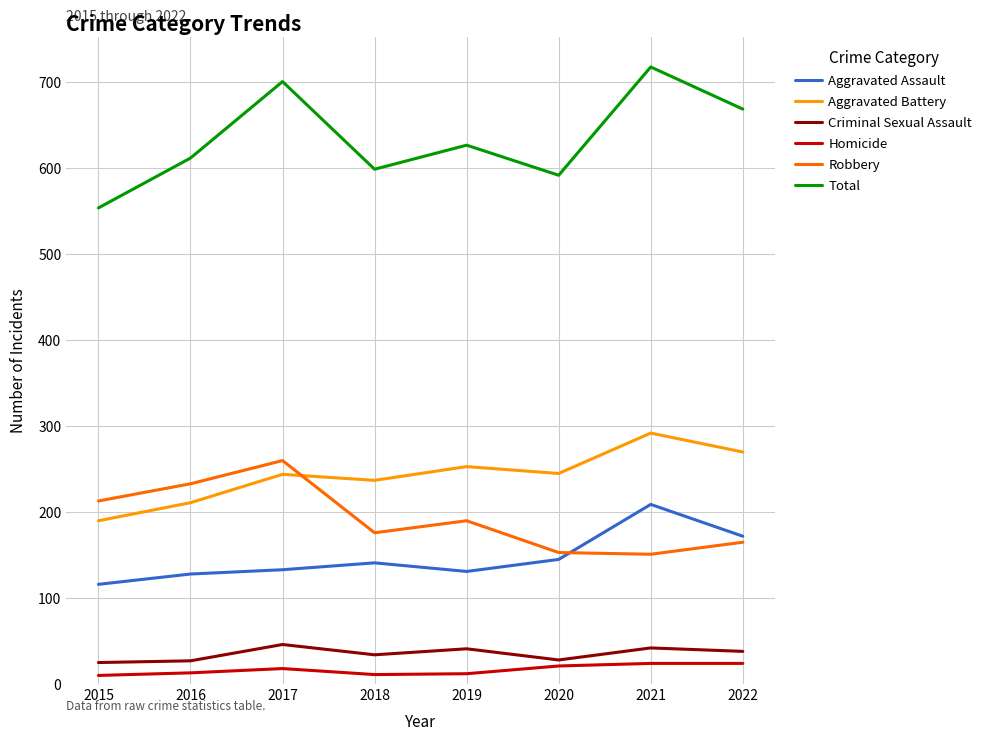

What is the difference between the maximum and second lowest values in the Total series?

126